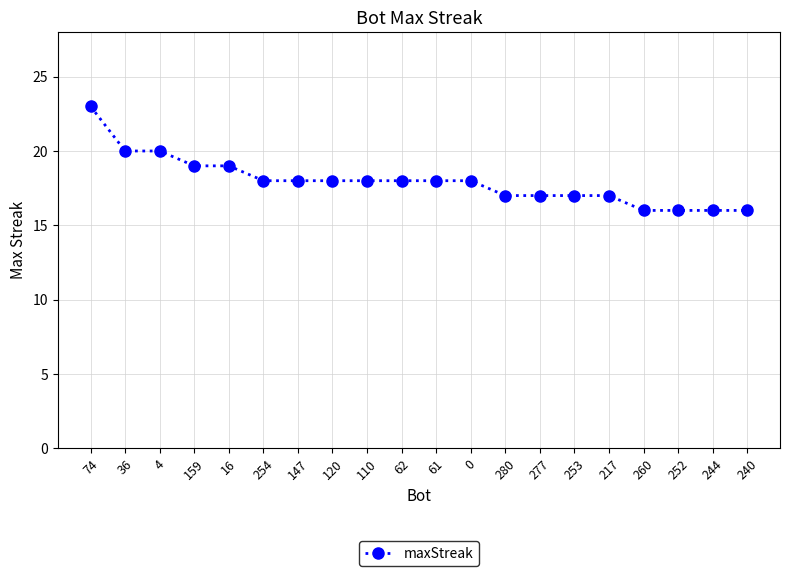

What is the sum of the values at 240 and 74?

39